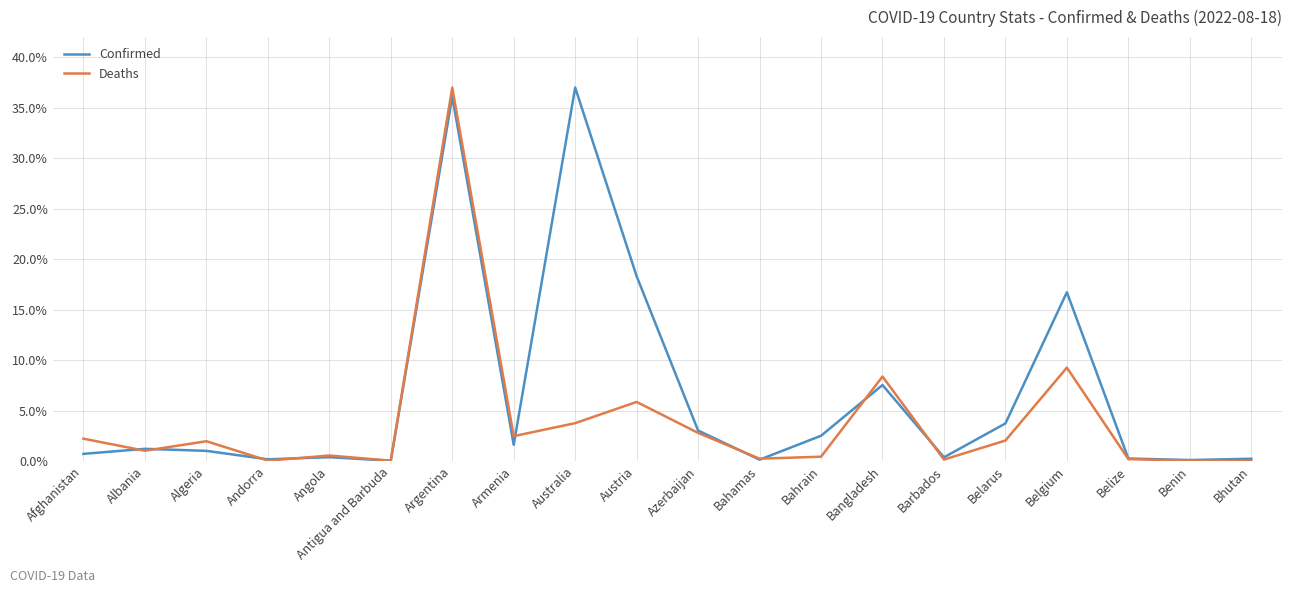

At Austria, list the series in order from smallest to largest.

Deaths, Confirmed